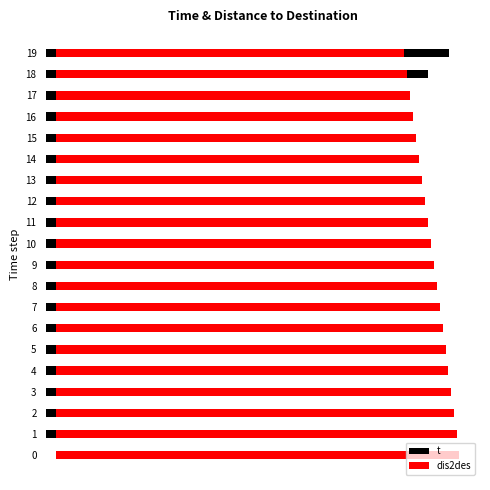

Is the value of t at 17 greater than the value of dis2des at 12?

No